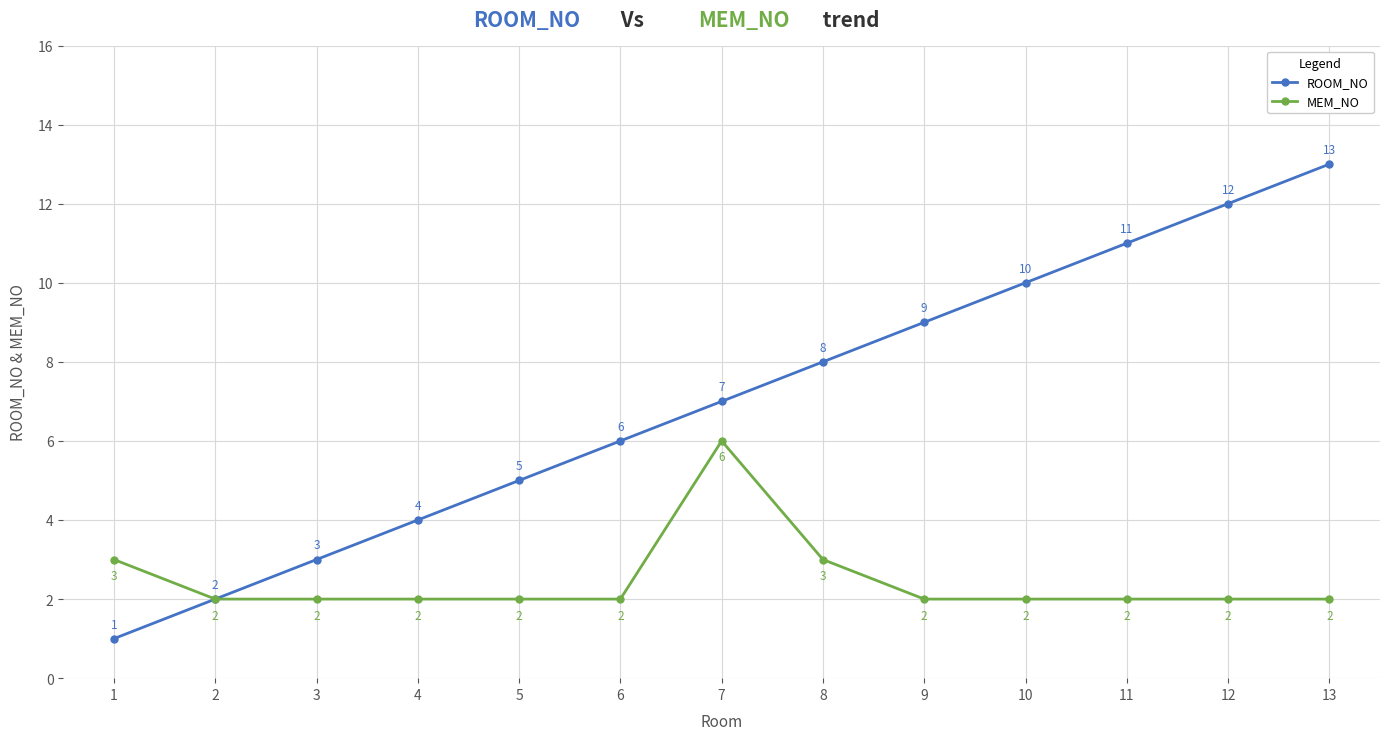

Rank the series at 12 from lowest to highest value.

MEM_NO, ROOM_NO